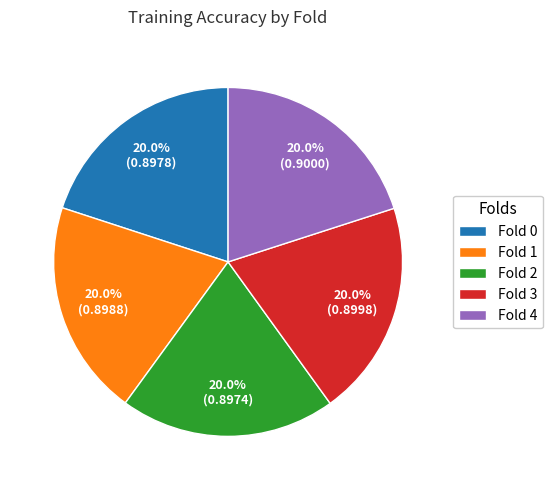

Is Fold 4 the majority of the pie?

No